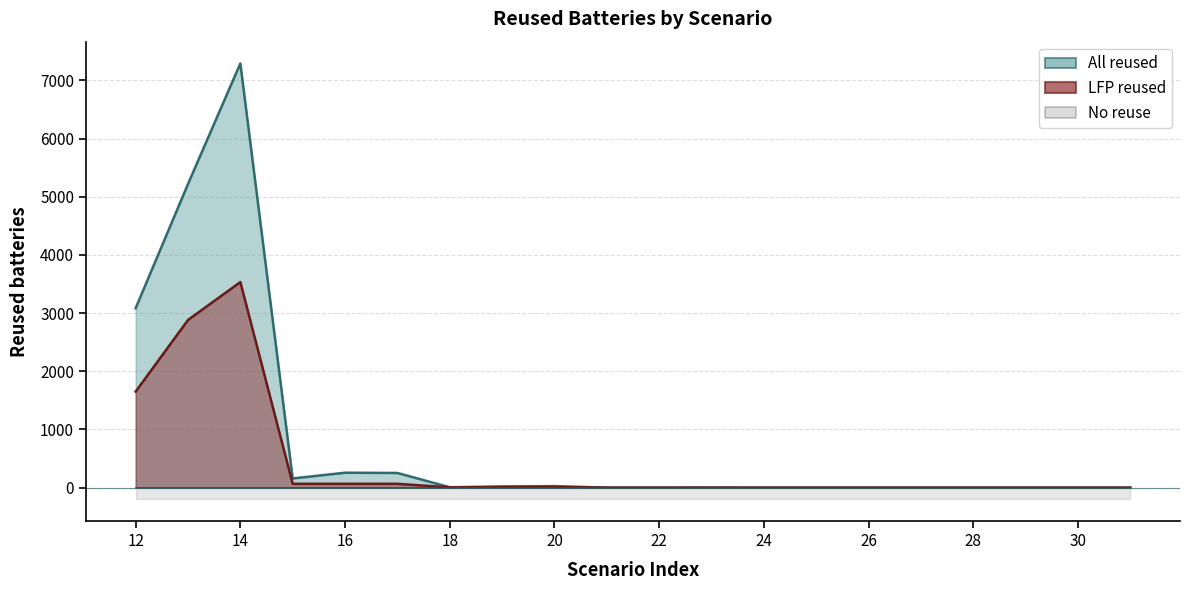

Where is the first local minimum for All reused?

15